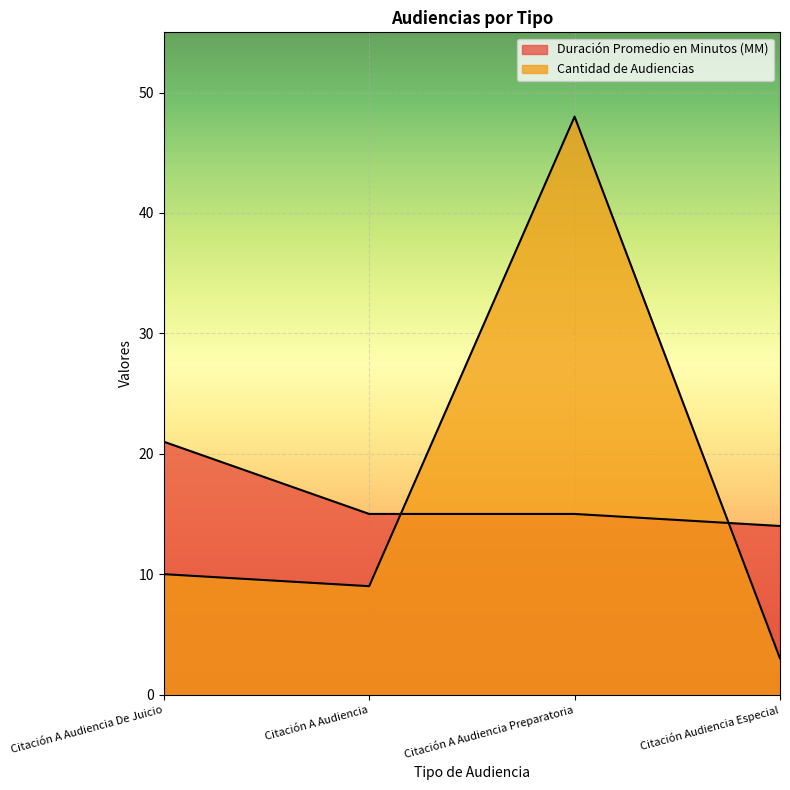

What are all the series names shown in the legend?

Duración Promedio en Minutos (MM), Cantidad de Audiencias